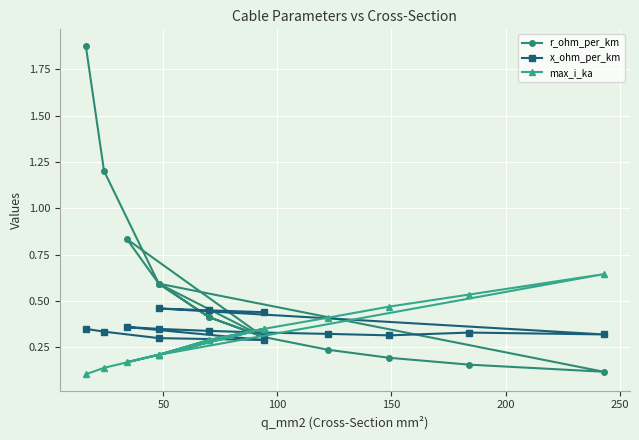

Reading left to right, transcribe all the data shown in this chart.

r_ohm_per_km: 1.9	1.2	0.6	0.3	0.8	0.6	0.4	0.3	0.2	0.2	0.2	0.1	0.6	0.4	0.3
x_ohm_per_km: 0.3	0.3	0.3	0.3	0.4	0.3	0.3	0.3	0.3	0.3	0.3	0.3	0.5	0.5	0.4
max_i_ka: 0.1	0.1	0.2	0.3	0.2	0.2	0.3	0.3	0.4	0.5	0.5	0.6	0.2	0.3	0.3